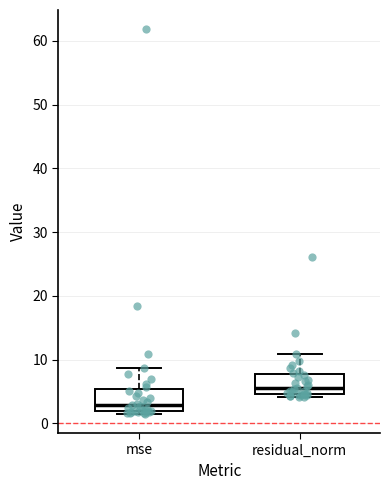

Reading left to right, read every box against the y-axis: the position of its median line, the range the box covers, and the ends of its whiskers. The values are not printed on the chart, so give them approximately, as read against the axis.

mse: median 3, box 2 to 5, whiskers 2 (just below the box's lower edge) to 9
residual_norm: median 6, box 5 to 8, whiskers 4 to 11